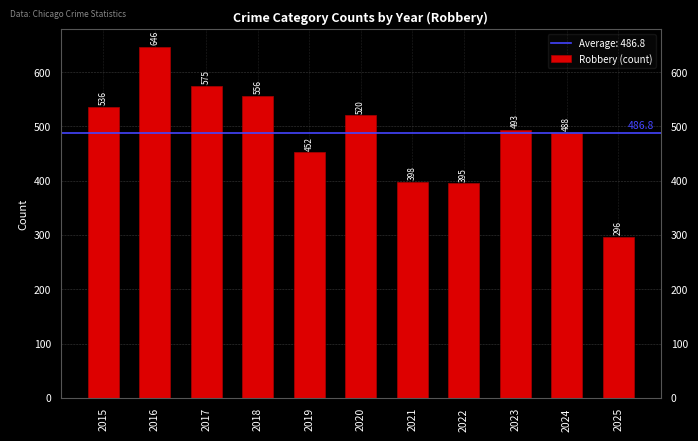

Which category has the lowest value across all series?

2025